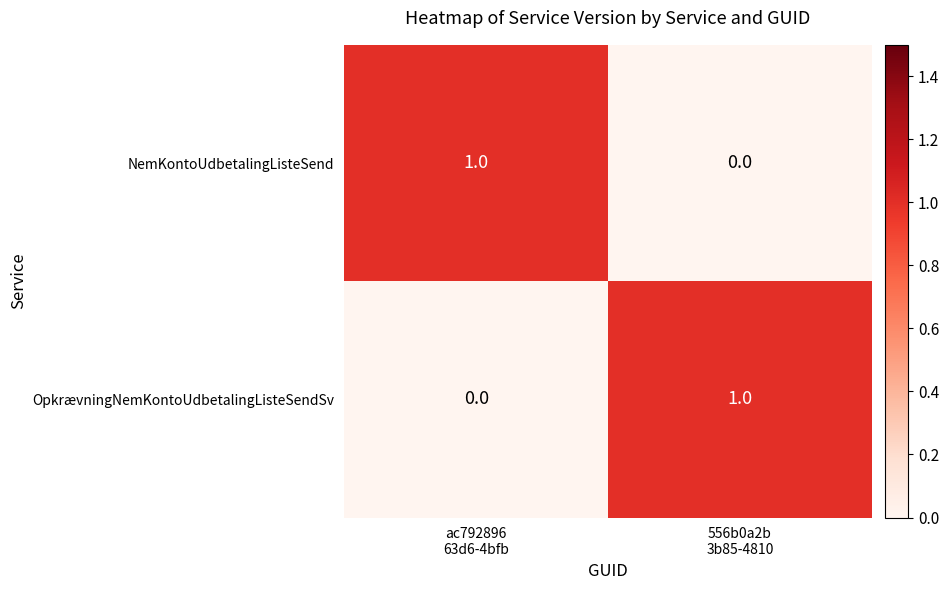

Reading left to right, list all the values displayed in this chart.

NemKontoUdbetalingListeSend: 1	0
OpkrævningNemKontoUdbetalingListeSendSv: 0	1